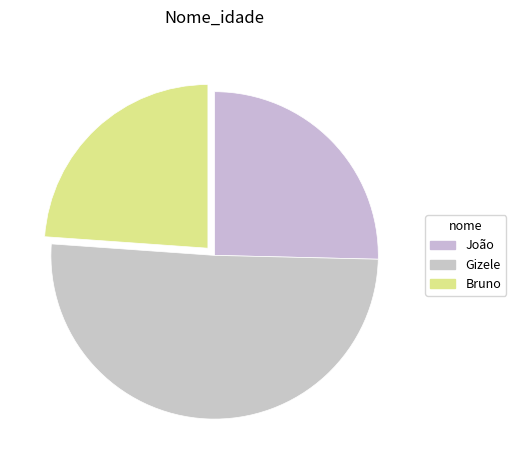

Is it true that Bruno is 24% of the pie?

True